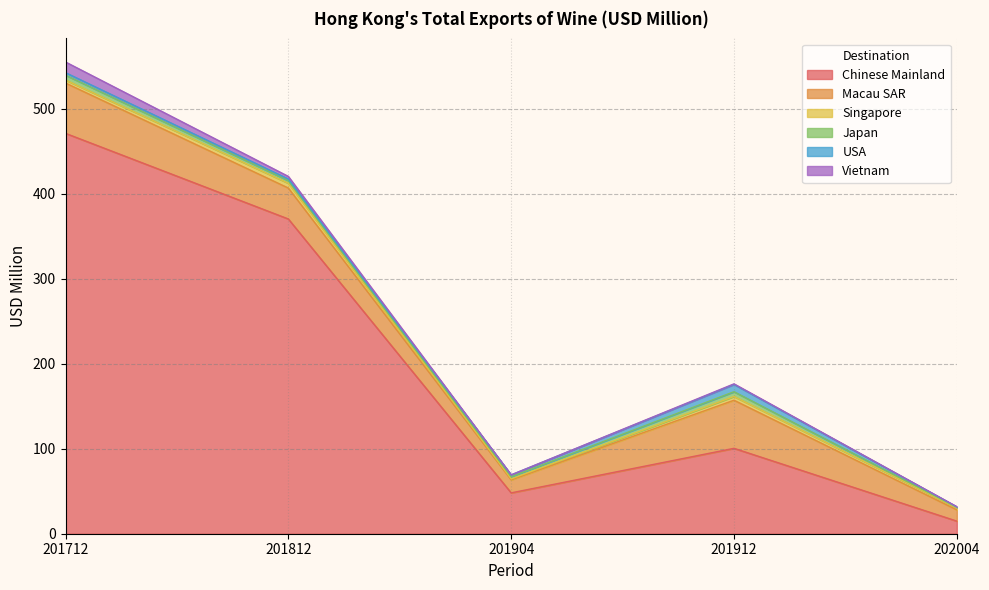

Which series has the largest total across all categories?

Chinese Mainland